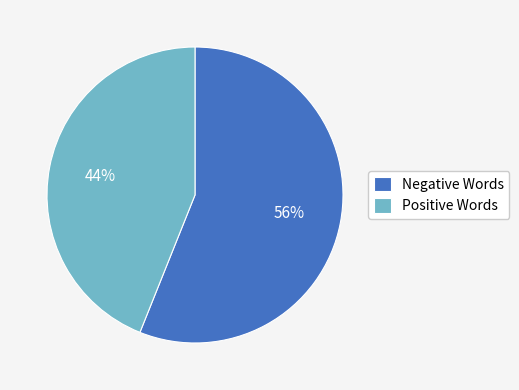

To the nearest percent, what is the difference between the largest and smallest slice percentages?

12%